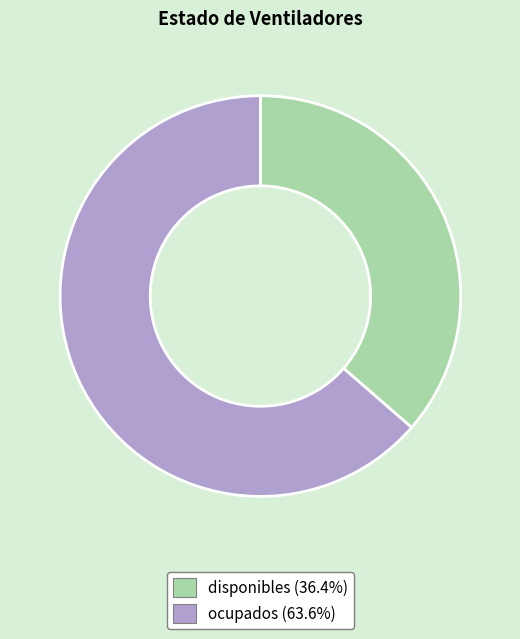

How many slices are in this pie chart?

2